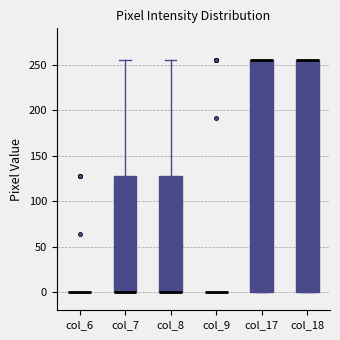

Reading left to right, read every box against the y-axis: the position of its median line, the range the box covers, and the ends of its whiskers. The values are not printed on the chart, so give them approximately, as read against the axis.

col_6: box collapsed to a line at 0, whiskers 0 to 0
col_7: median 0 (drawn on the box's lower edge), box 0 to 130, whiskers 0 to 255
col_8: median 0 (drawn on the box's lower edge), box 0 to 130, whiskers 0 to 255
col_9: box collapsed to a line at 0, whiskers 0 to 0
col_17: median 255 (drawn on the box's upper edge), box 0 to 255, whiskers 0 to 255
col_18: median 255 (drawn on the box's upper edge), box 0 to 255, whiskers 0 to 255